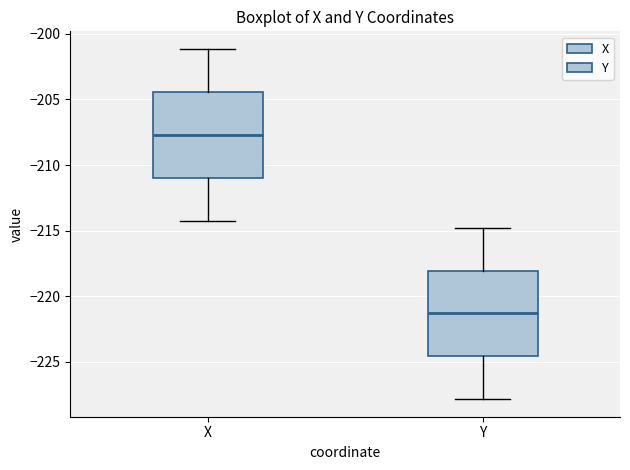

Which box's median line is the highest?

X